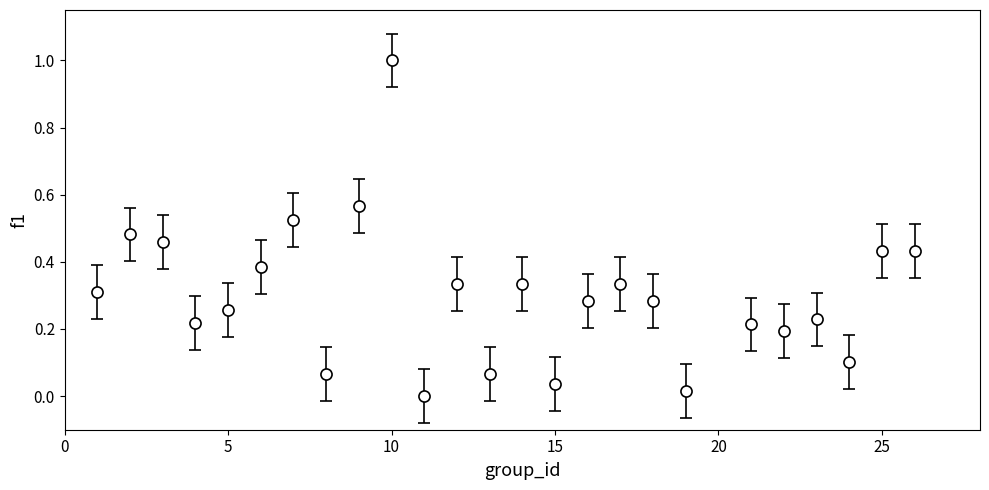

What is the difference between the maximum and minimum values?

1.0